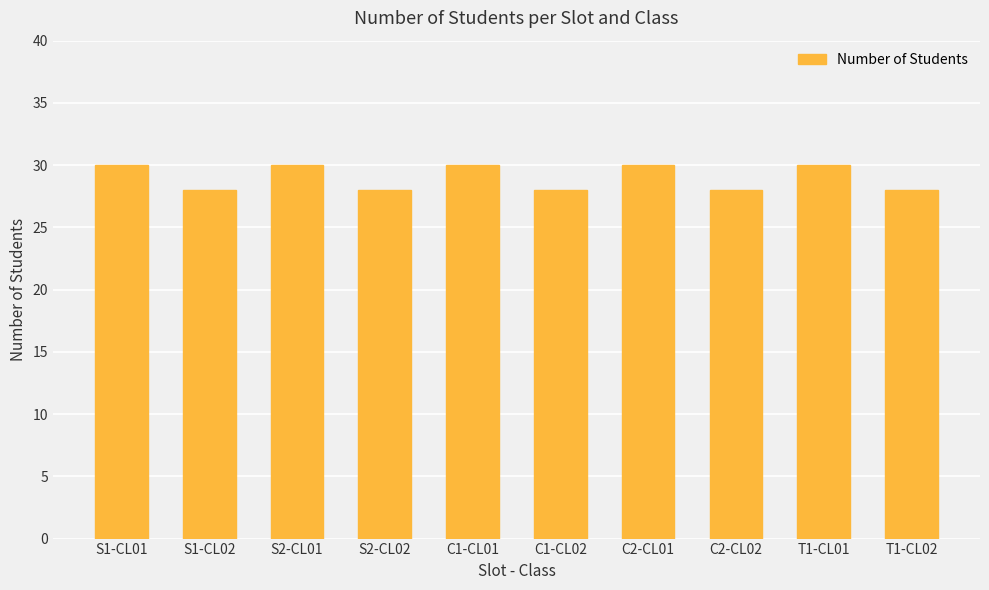

Count the values in the range 28 to 30.

10